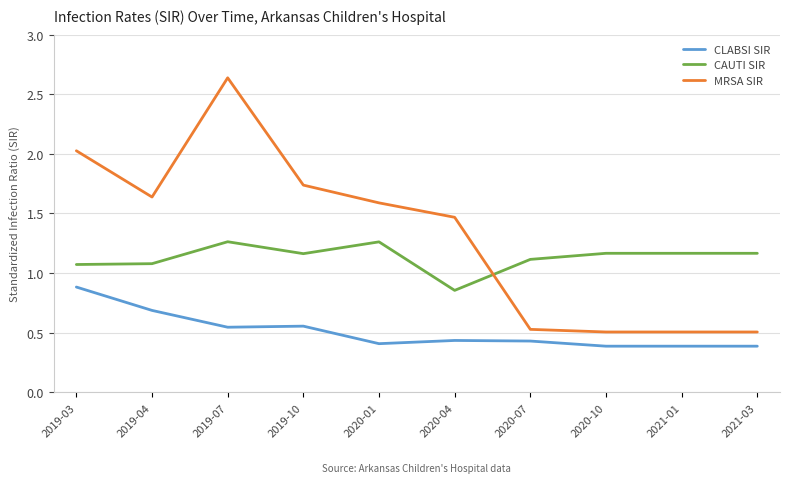

At which category is the sum across all series the highest?

2019-07